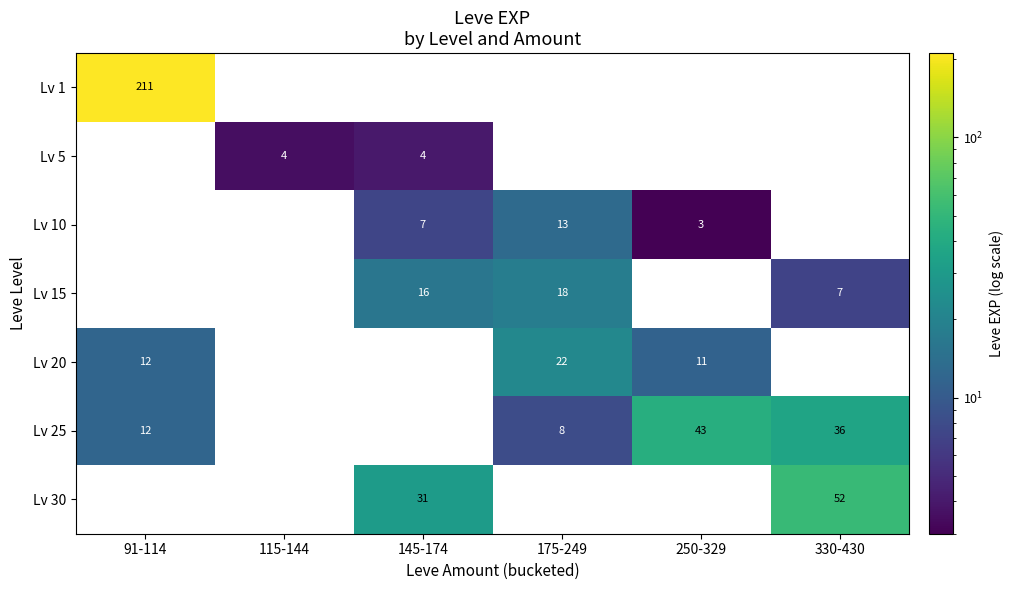

What is the sum of the Lv 25 values at 330-430 and 91-114?

48.0